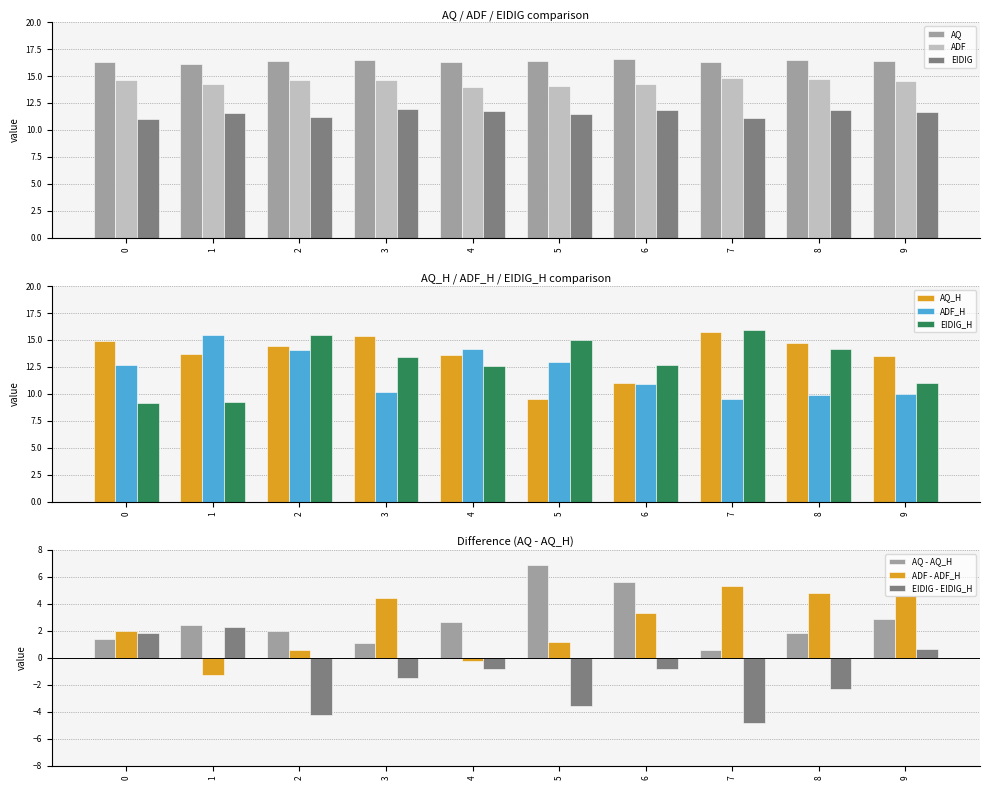

At which category does the chart reach its peak across all series?

6